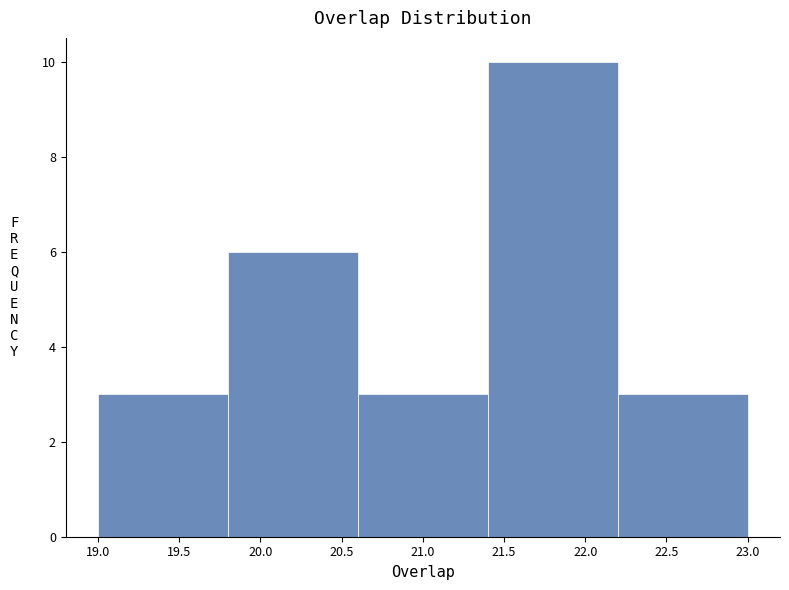

Which range on the x-axis has the tallest bar?

21.4 to 22.2